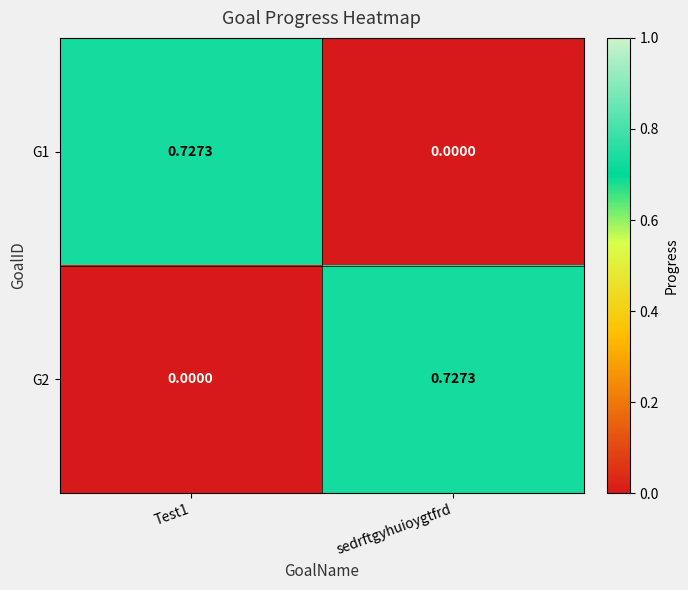

Which series changed the most between Test1 and sedrftgyhuioygtfrd?

G1